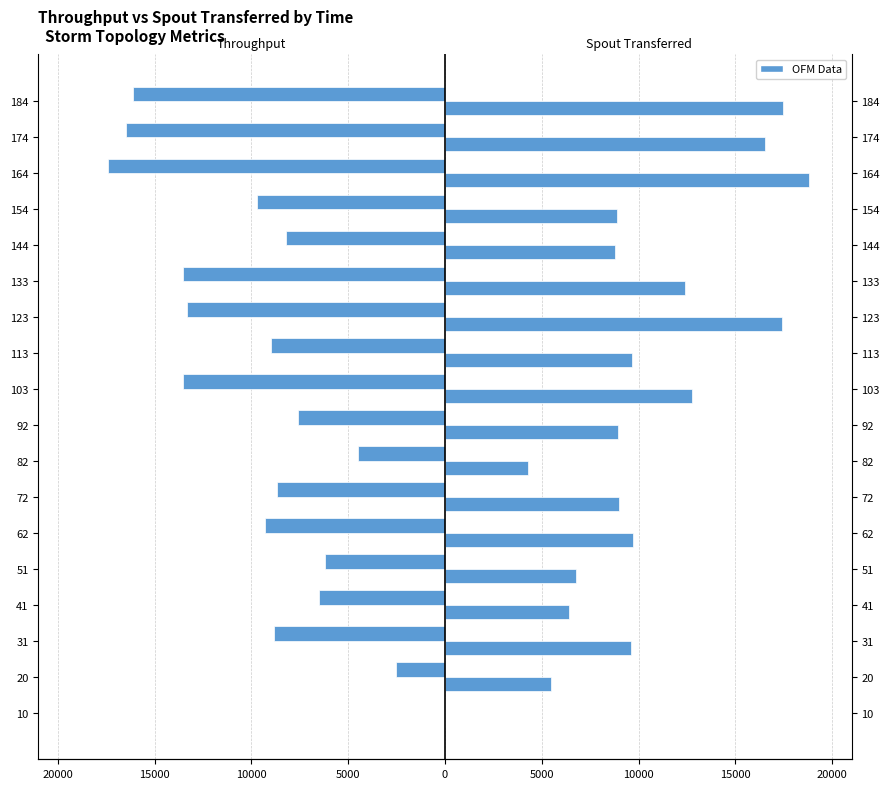

Which series has the largest range (max minus min)?

spout_transferred (messages)